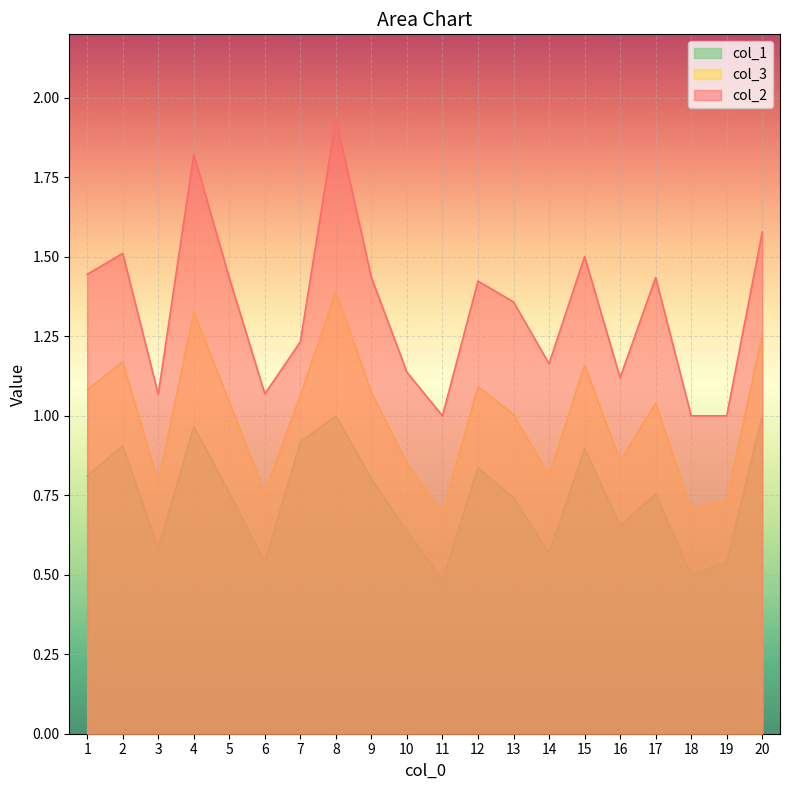

Which series has the largest total across all categories?

col_2